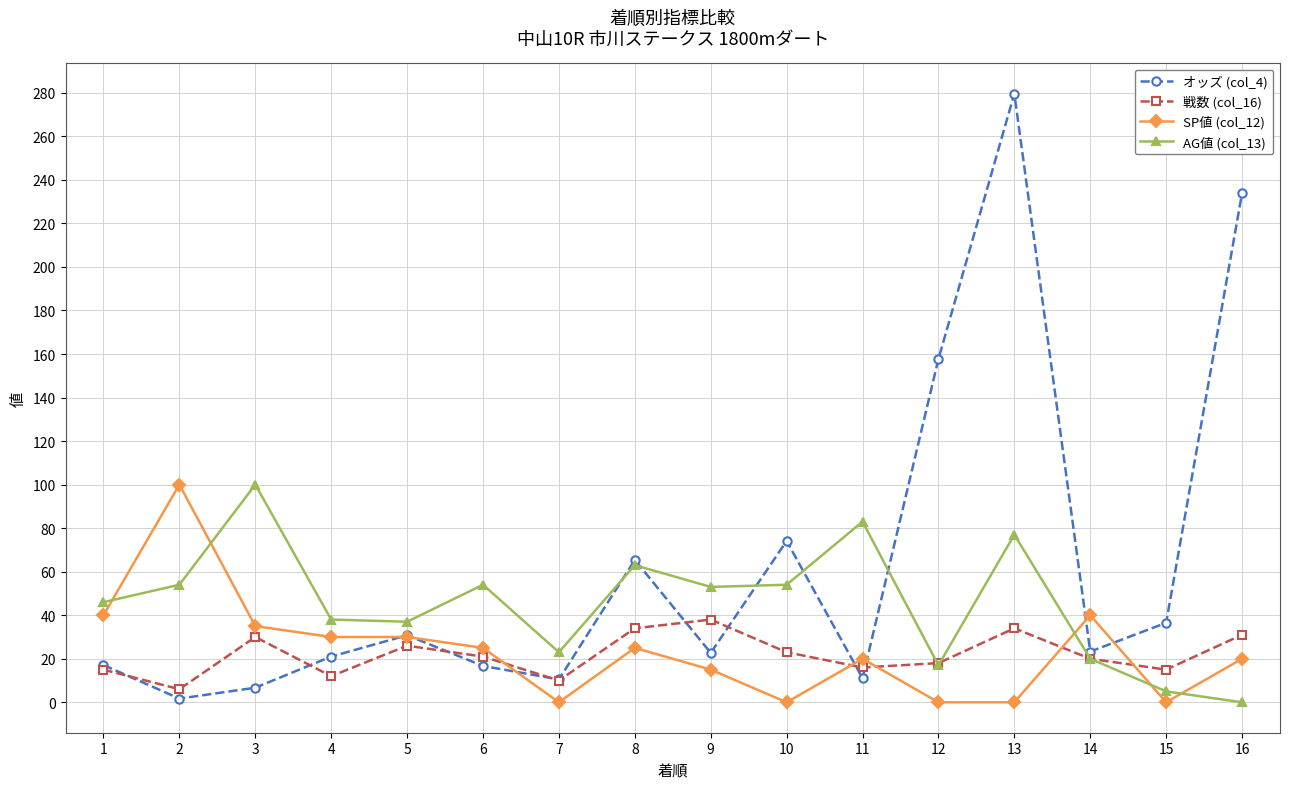

How many intersections are there between SP値 (col_12) and 戦数 (col_16)?

5